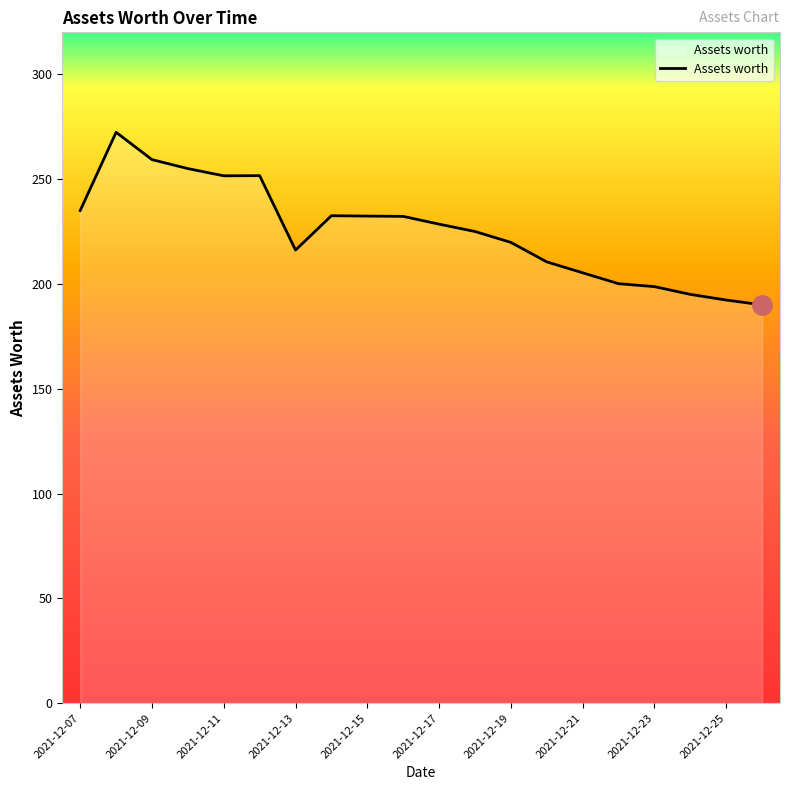

What is the minimum value shown in the chart?

190.0